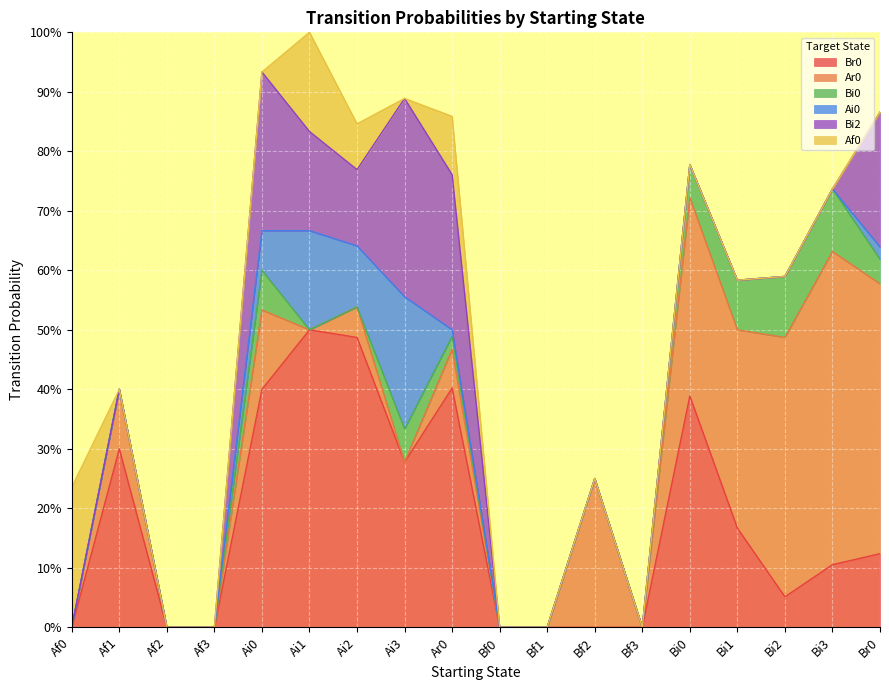

What position from the right is Ar0?

10